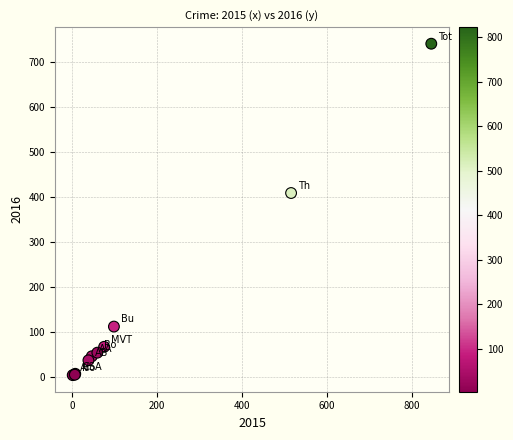

What Y value in the scatter plot is closest to 372?

409